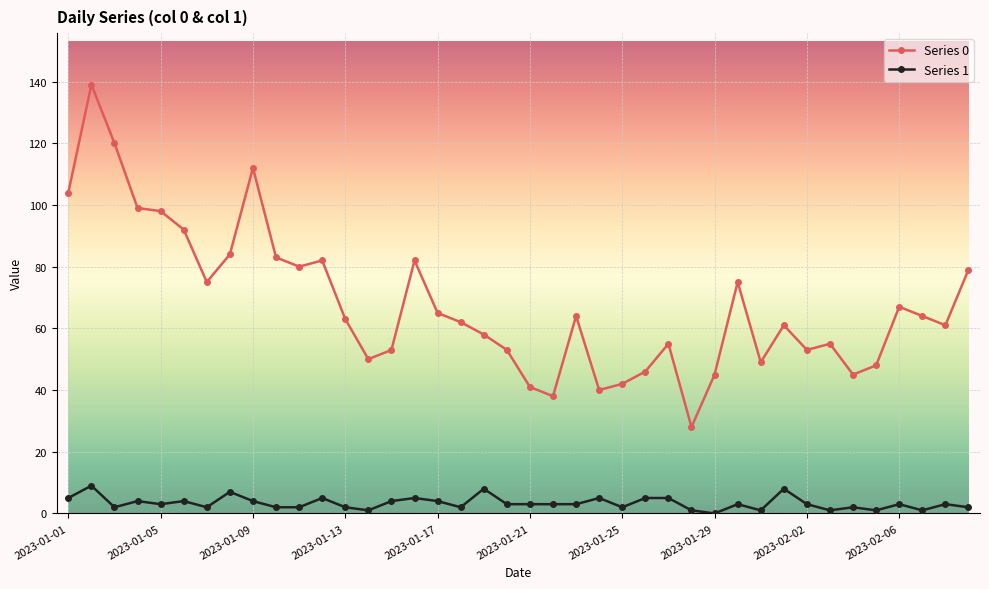

True or false: Series 1 and Series 0 cross at least once.

False